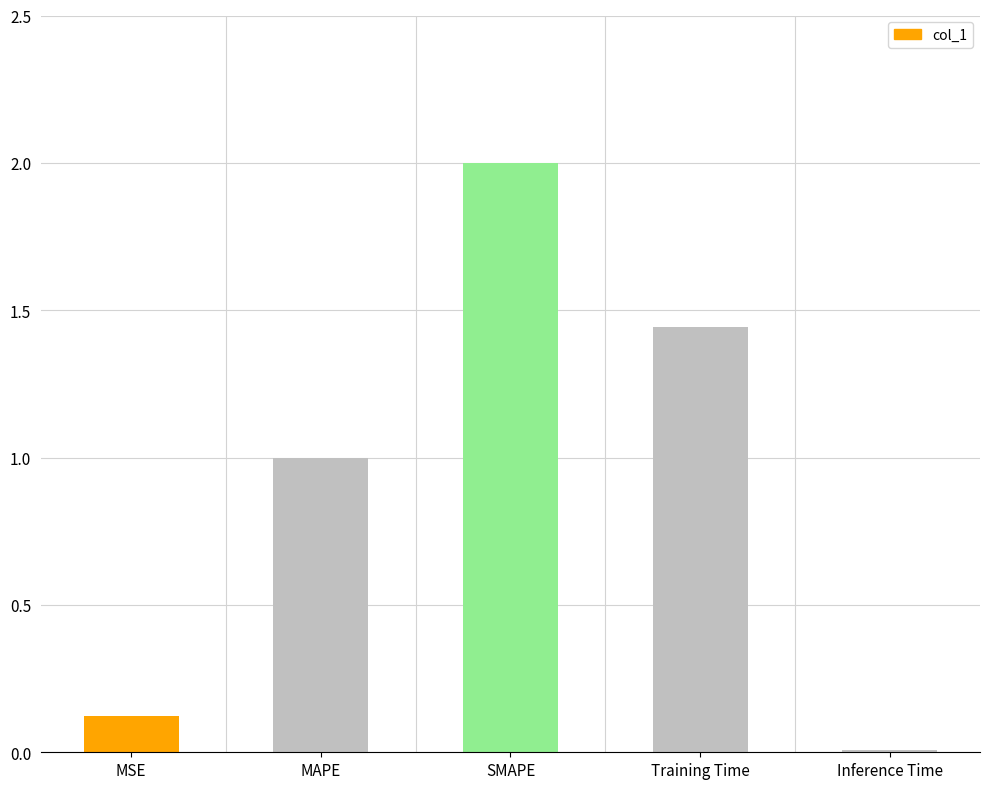

Are the bars horizontal?

No